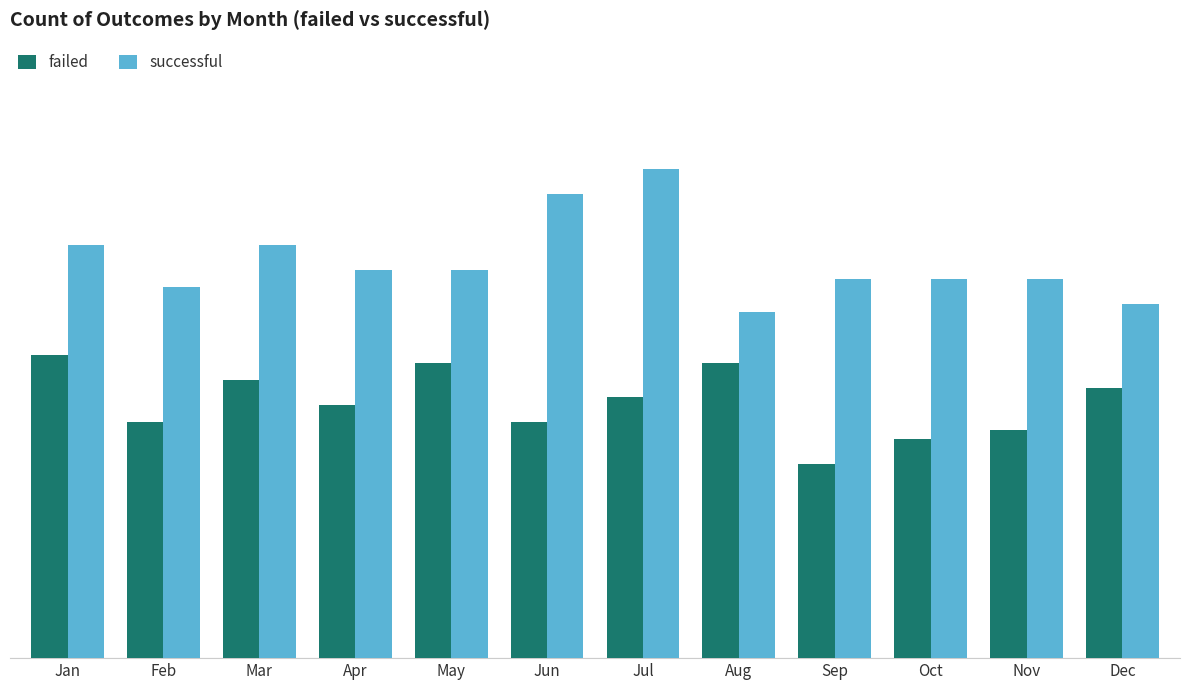

The failed series shows 48 at Feb. True or false?

False